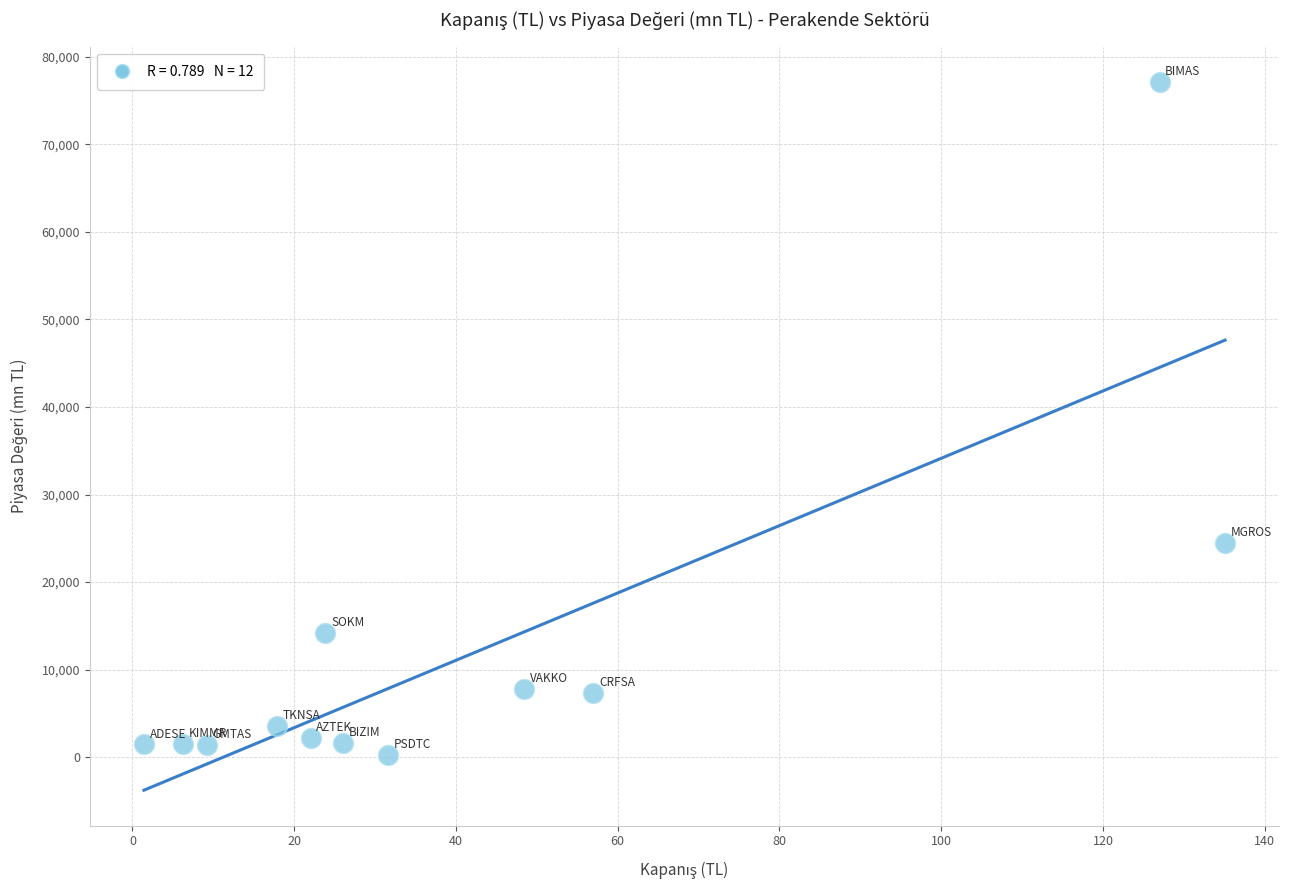

What is the average X value?

42.2